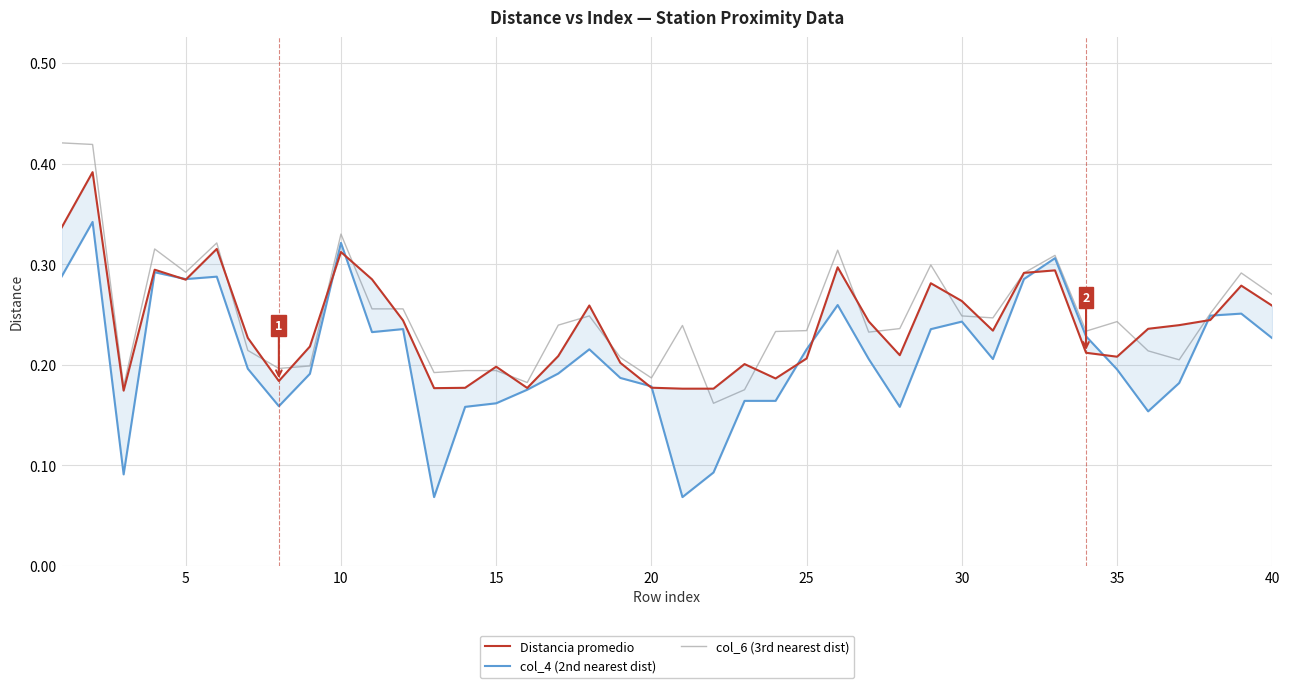

The value of col_6 (3rd nearest dist) at 20 is 0.1. True or false?

False